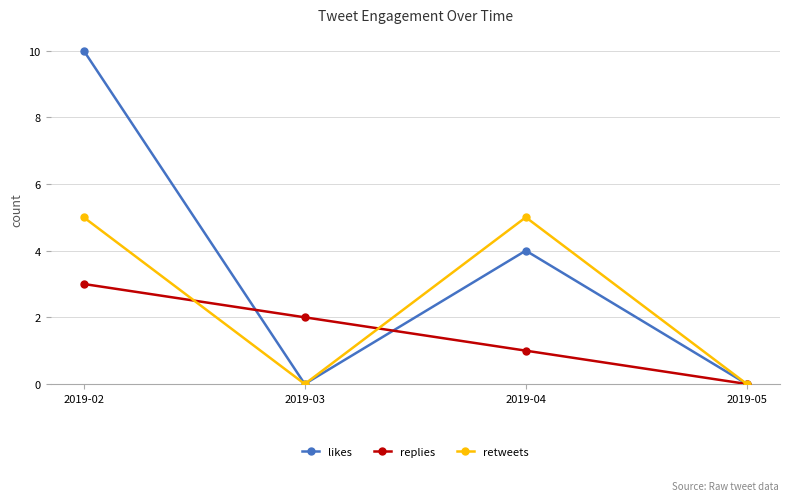

Reading left to right, what are all the values shown in this chart?

likes: 10	0	4	0
replies: 3	2	1	0
retweets: 5	0	5	0